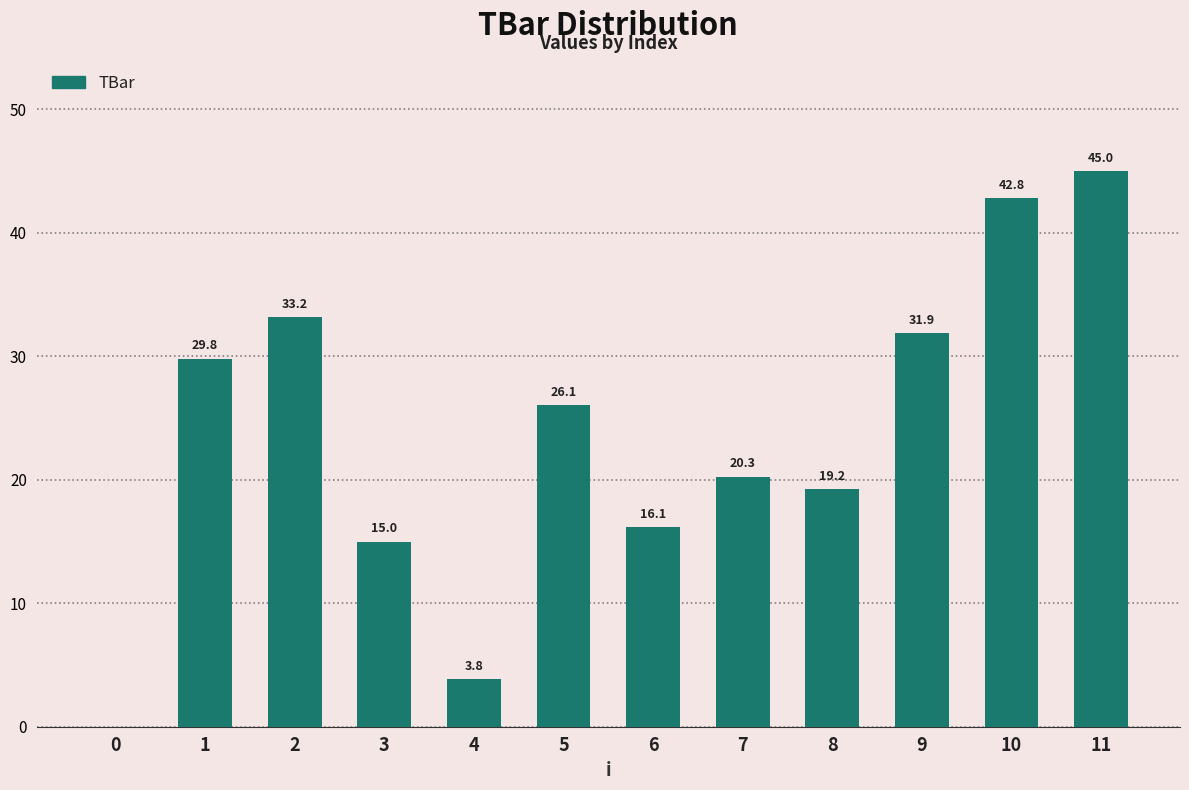

Approximately how many times larger is the value at 11 compared to 2?

1.4